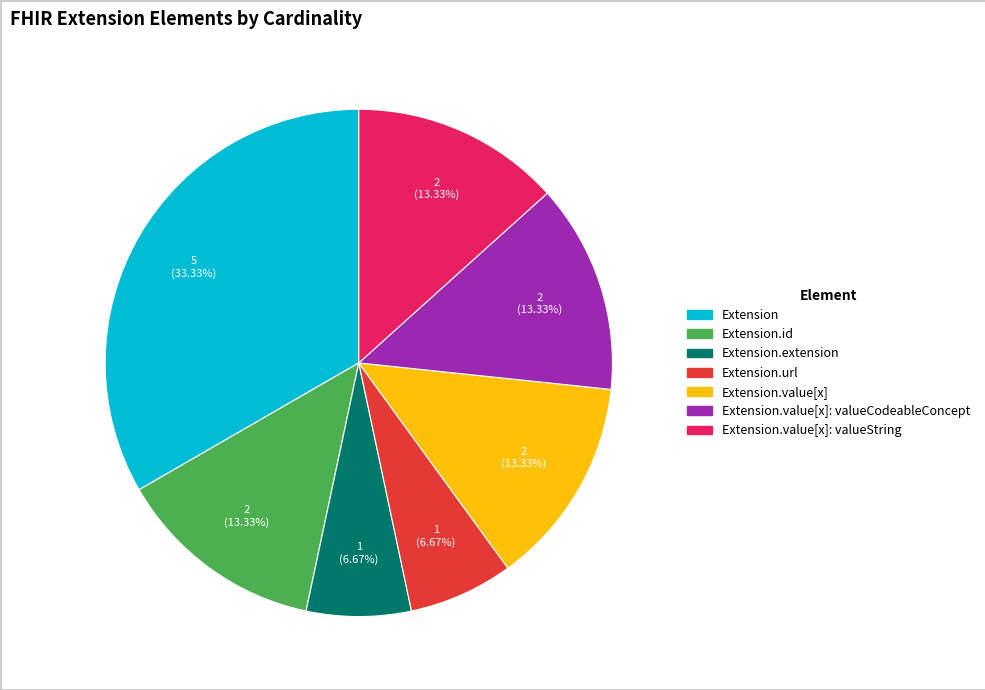

Count the number of slices in the pie.

7